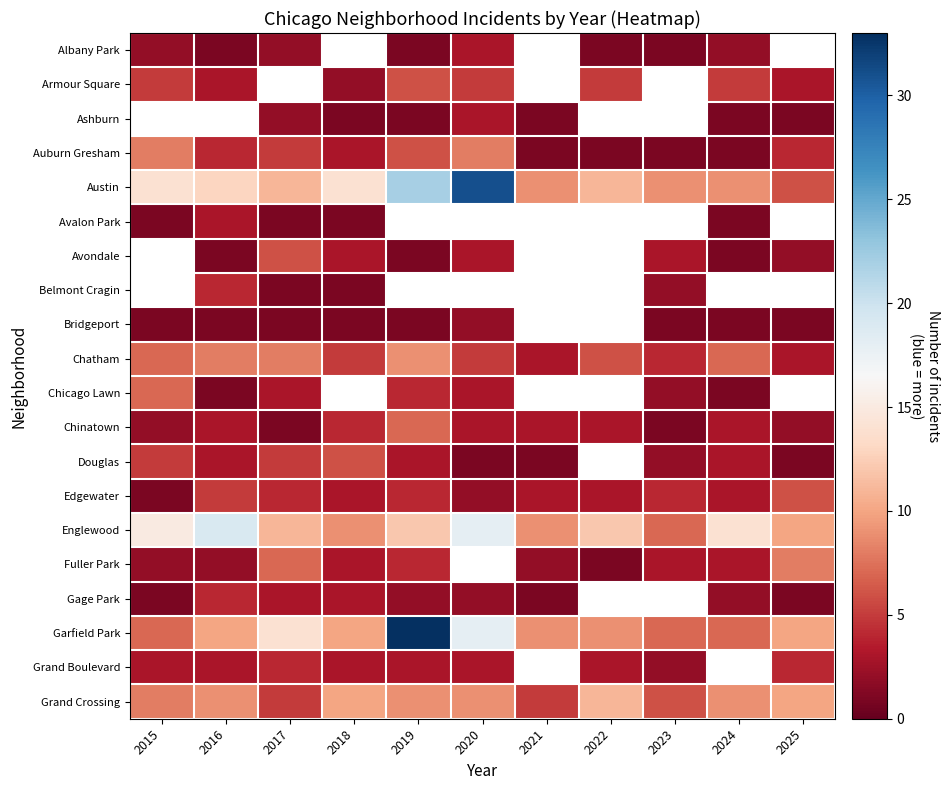

Is the value of Ashburn at 2020 greater than the value of Grand Crossing at 2017?

No